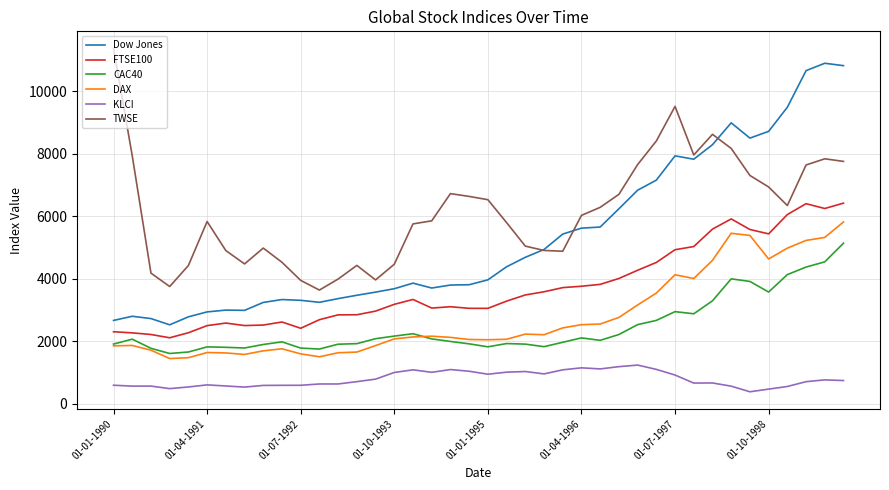

Which series has the largest total across all categories?

TWSE